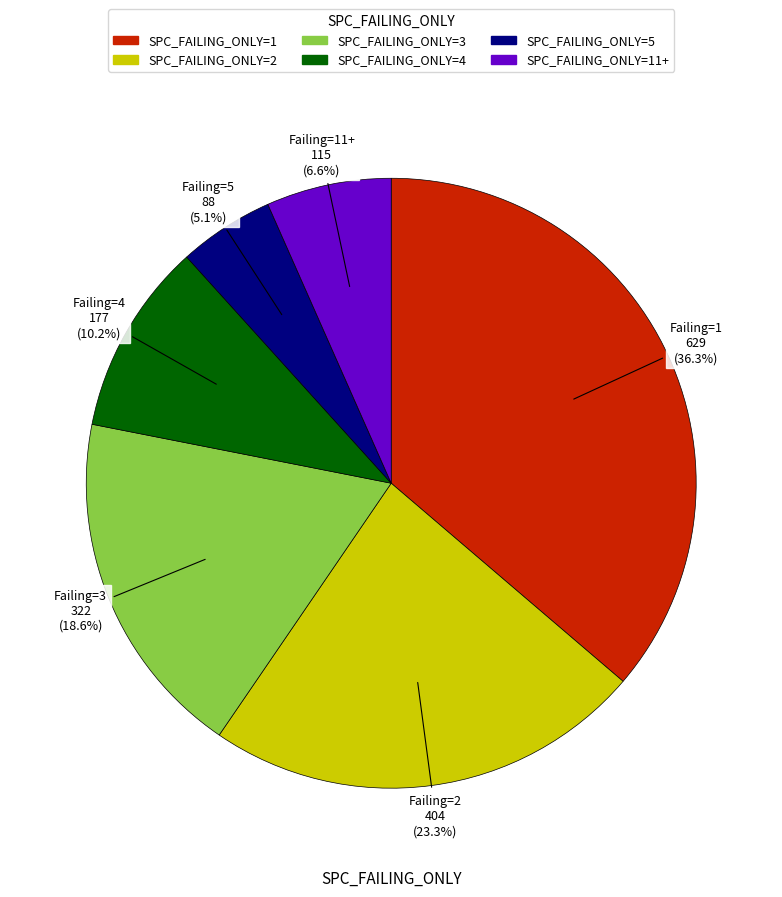

Is there a majority slice in this chart?

No